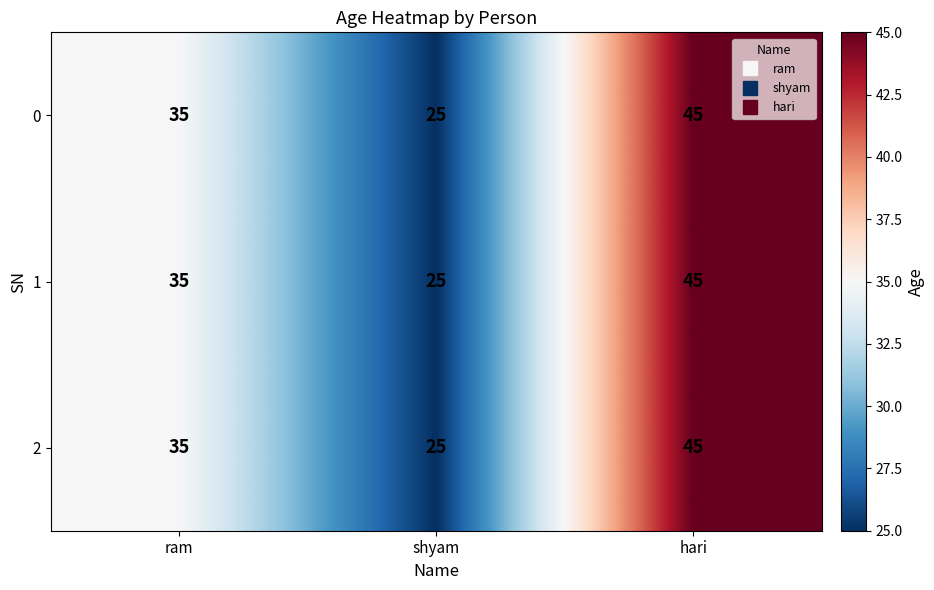

True or false: 2 has a value of 58 at ram.

False